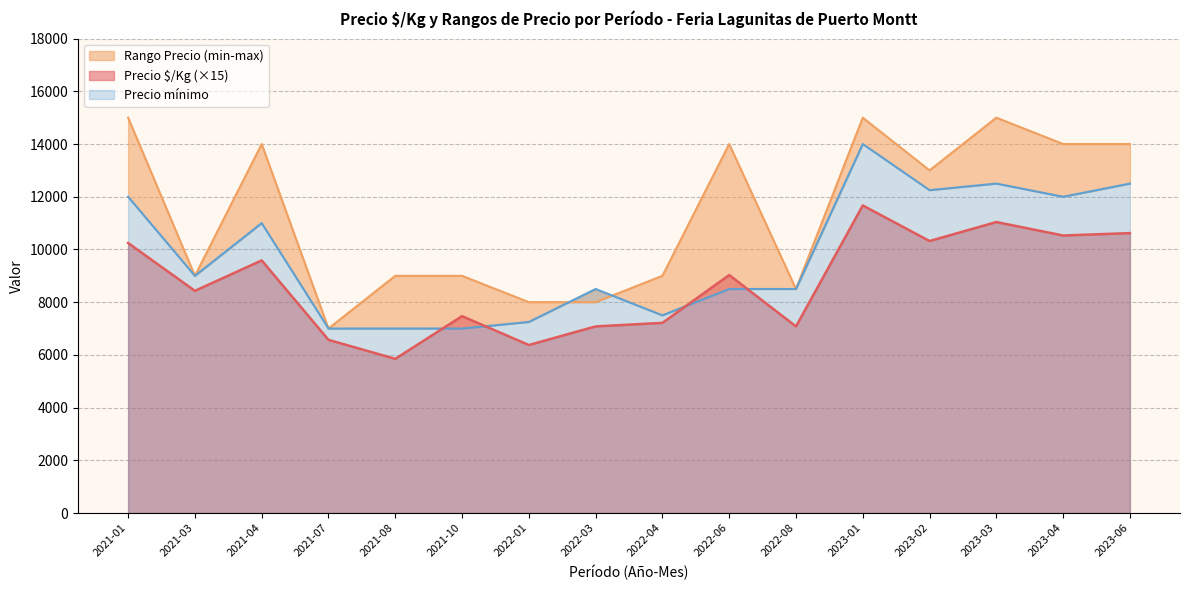

The value of Precio $/Kg (×15) at 2023-03 is 11040. True or false?

True